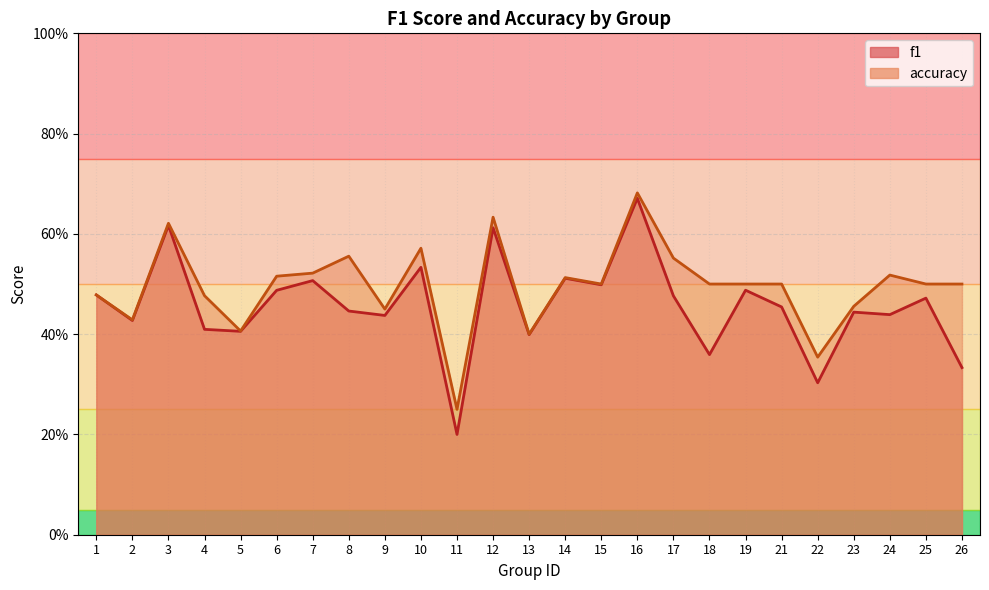

How many interior local valleys does the accuracy series have?

7